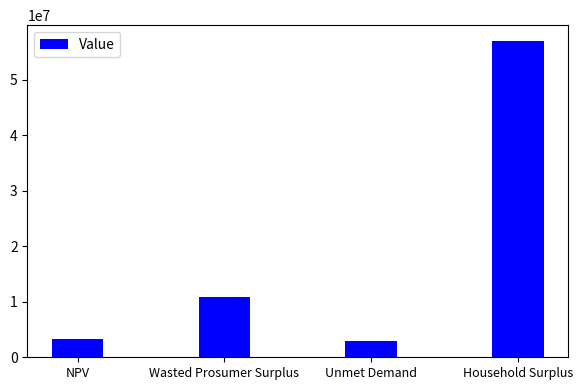

What is the average value?

18541256.1